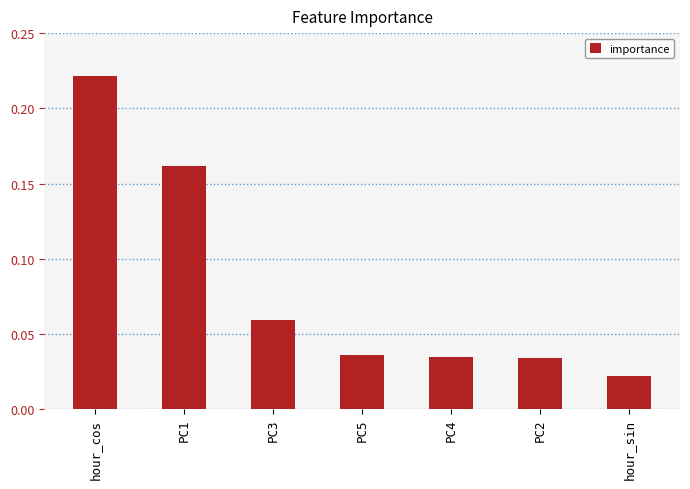

What is the sum of all values?

0.6